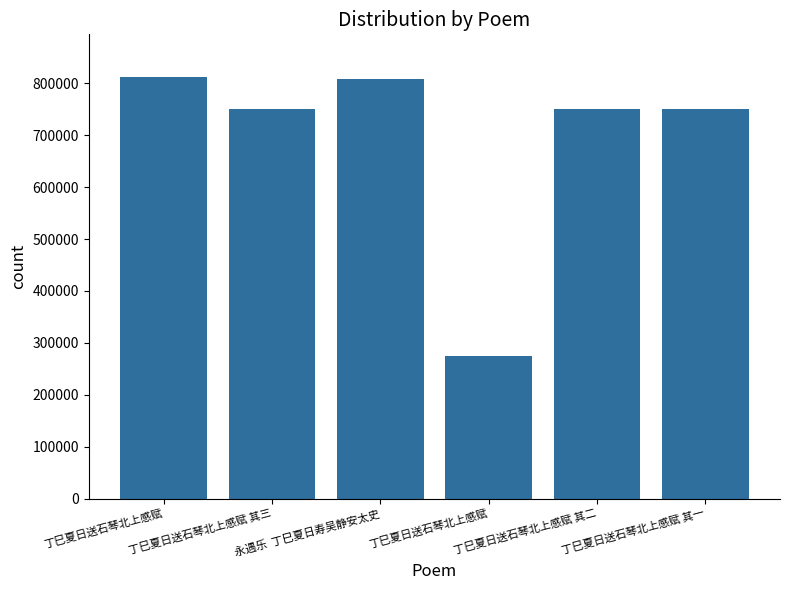

How many values are below 750530?

3